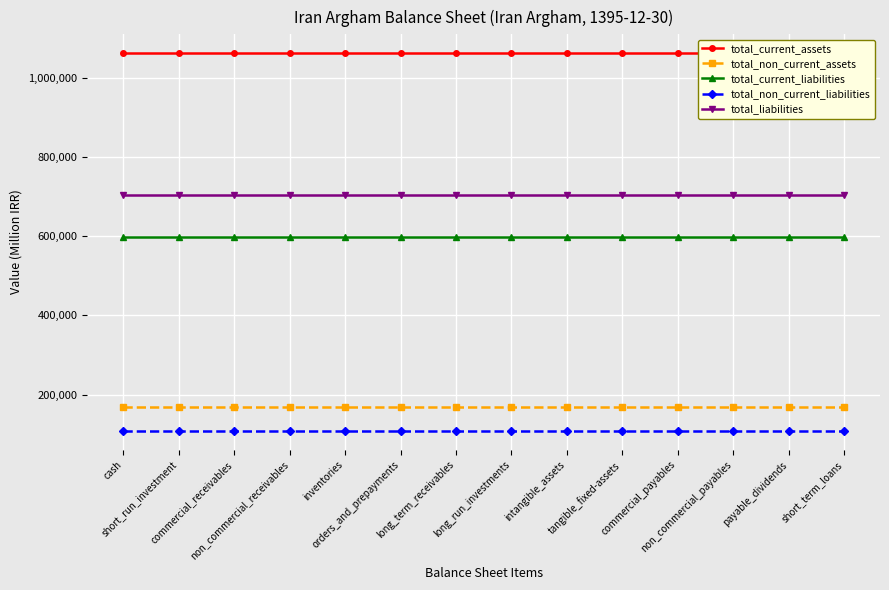

What is the maximum value for total_liabilities?

704907